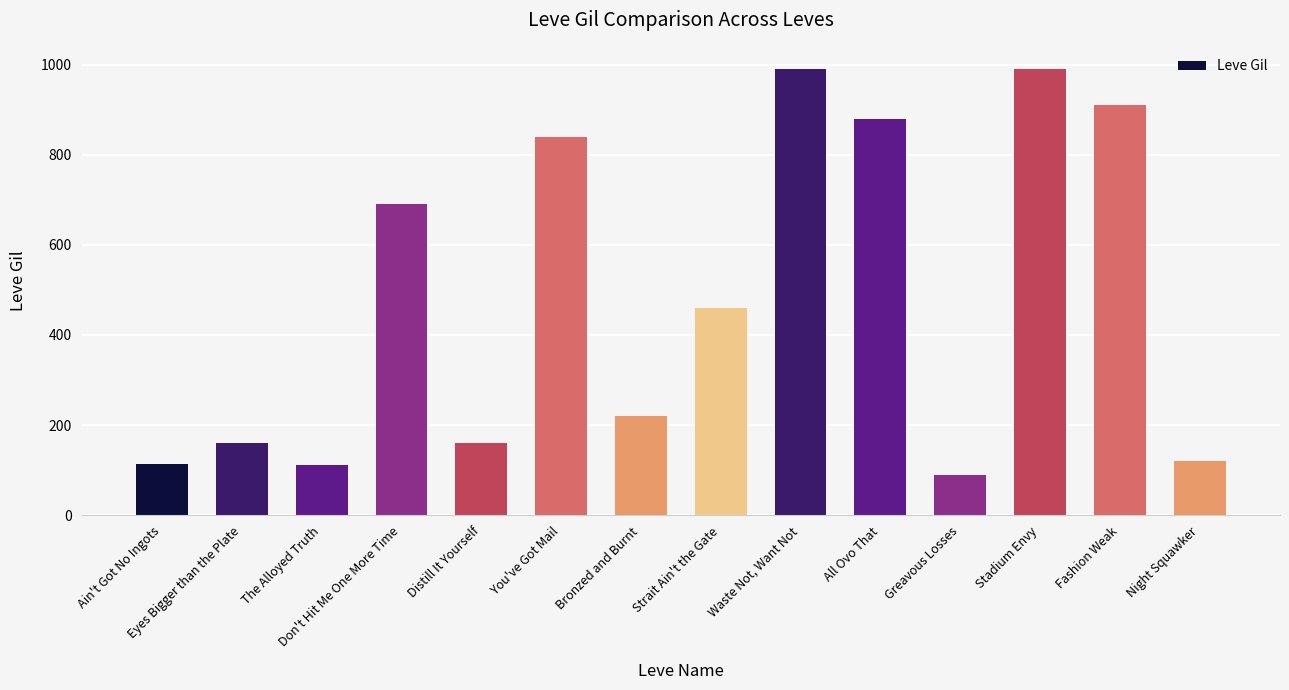

True or false: the data shows 316 at Fashion Weak.

False